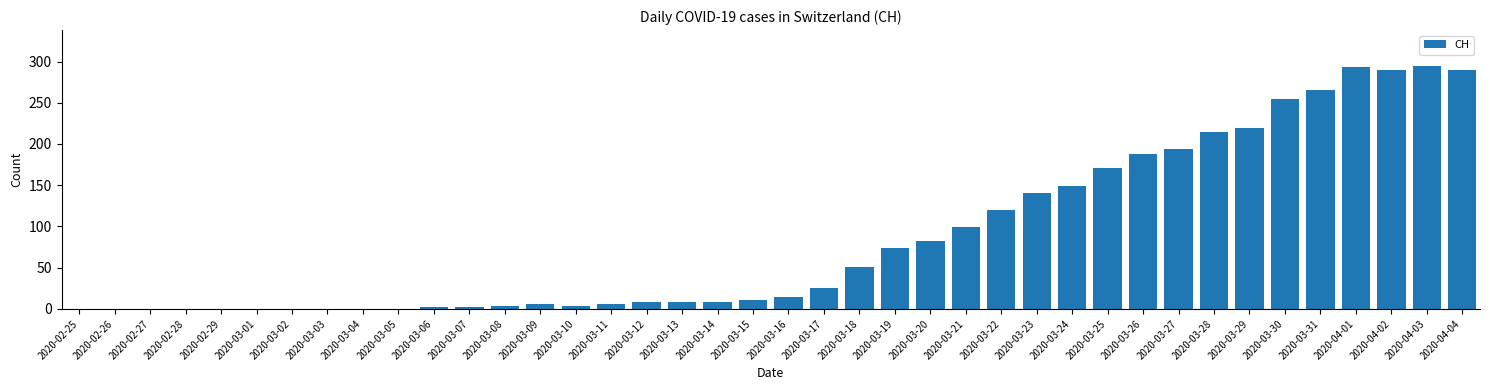

Between 2020-03-15 and 2020-03-04, which is larger?

2020-03-15